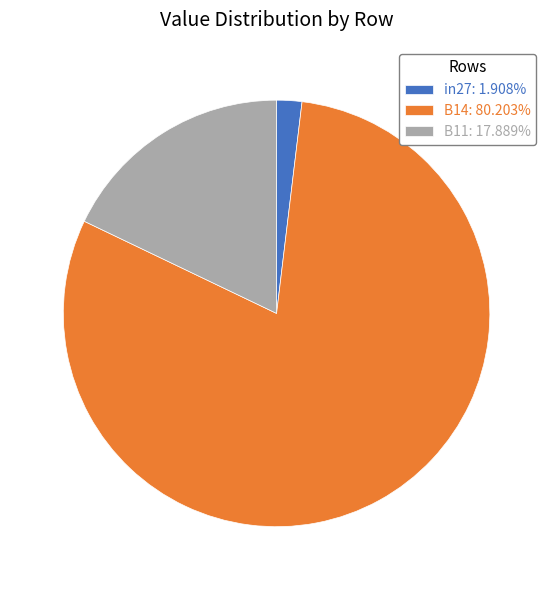

Does any single category account for the majority?

Yes